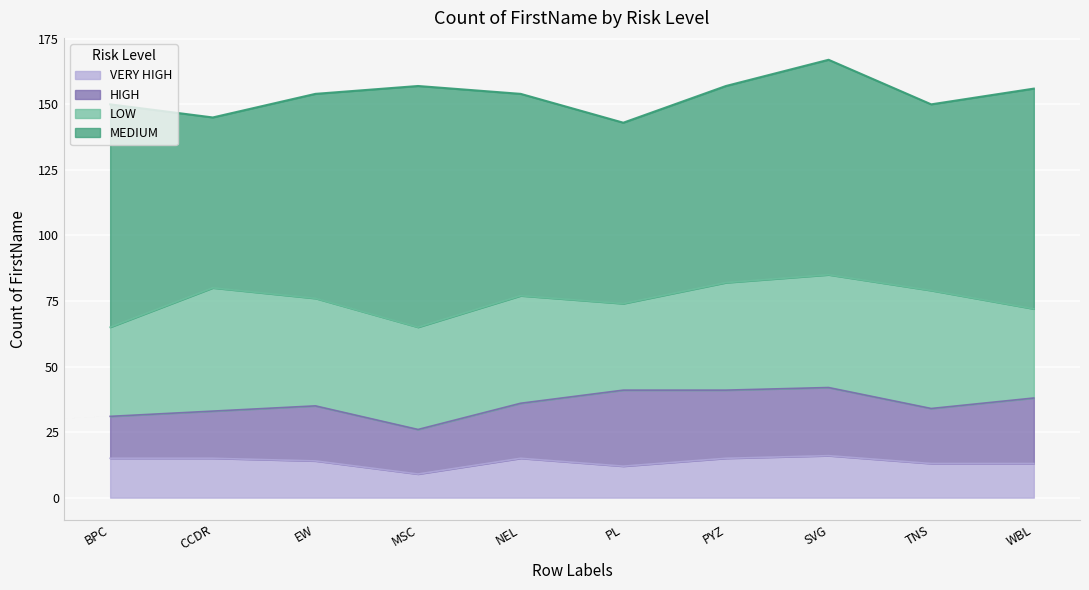

Which series has the widest spread of values?

MEDIUM